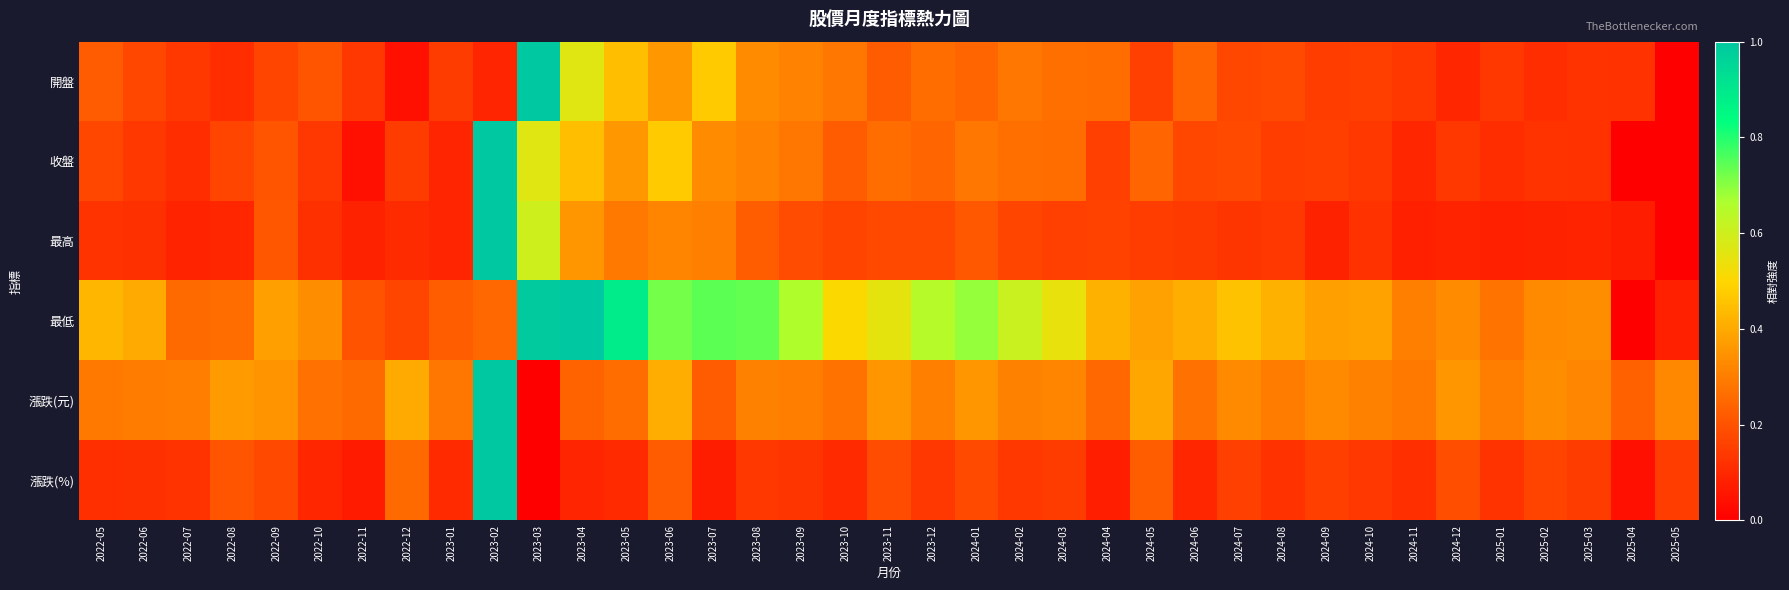

At how many categories does at least one series exceed 0?

37